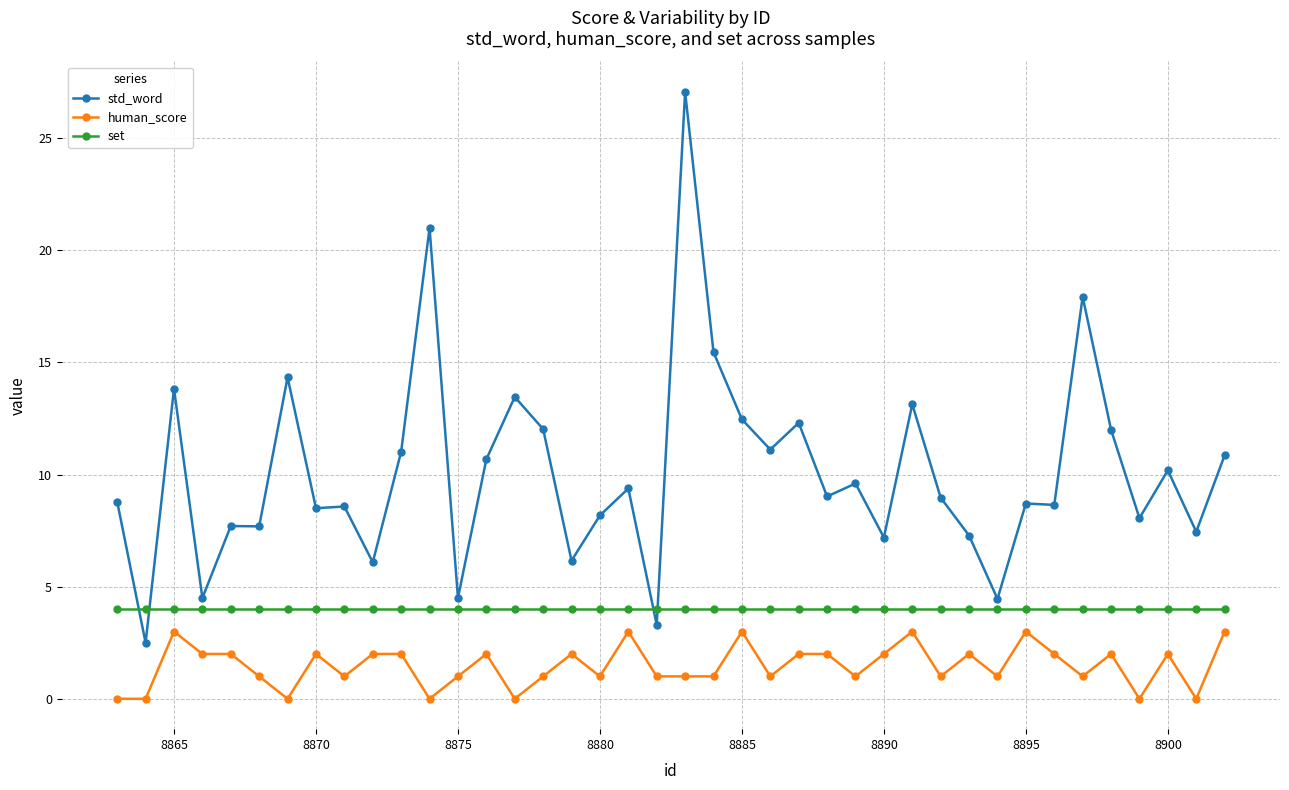

How many distinct data groups are displayed?

3